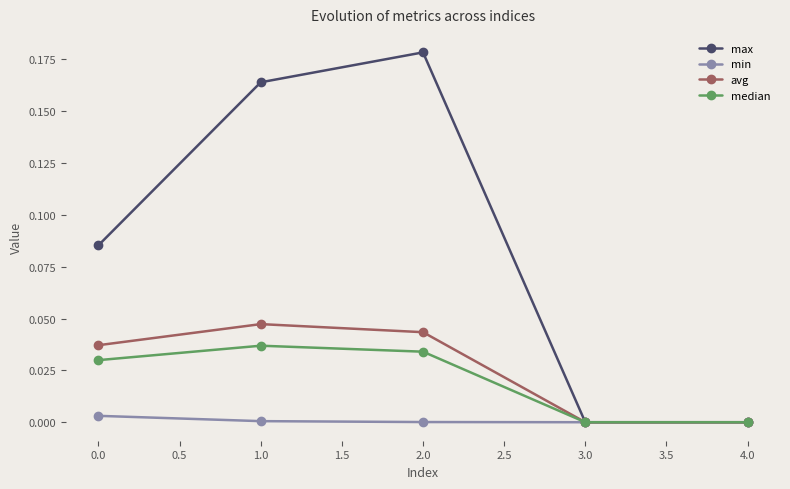

What is the label of the 2nd point from the right?

3.0